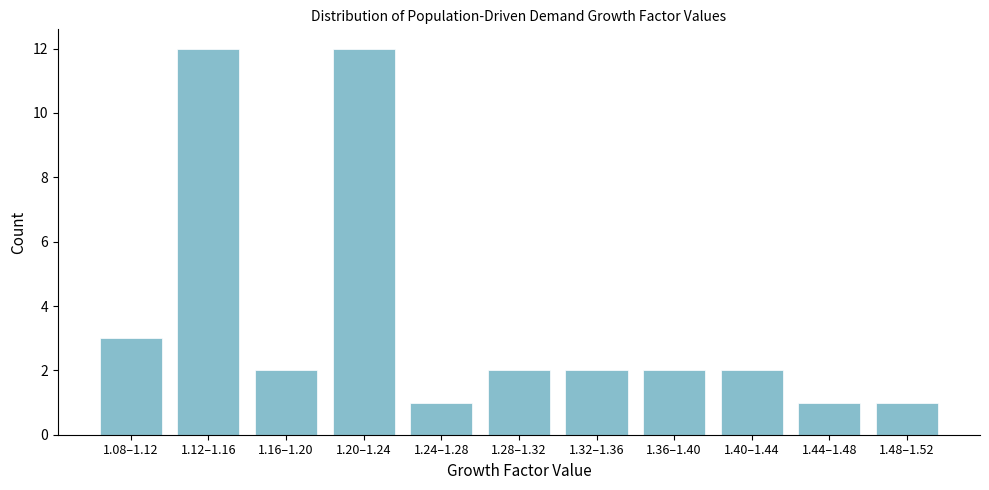

Reading left to right, what are all the values shown in this chart?

1.08–1.12=3	1.12–1.16=12	1.16–1.20=2	1.20–1.24=12	1.24–1.28=1	1.28–1.32=2	1.32–1.36=2	1.36–1.40=2	1.40–1.44=2	1.44–1.48=1	1.48–1.52=1